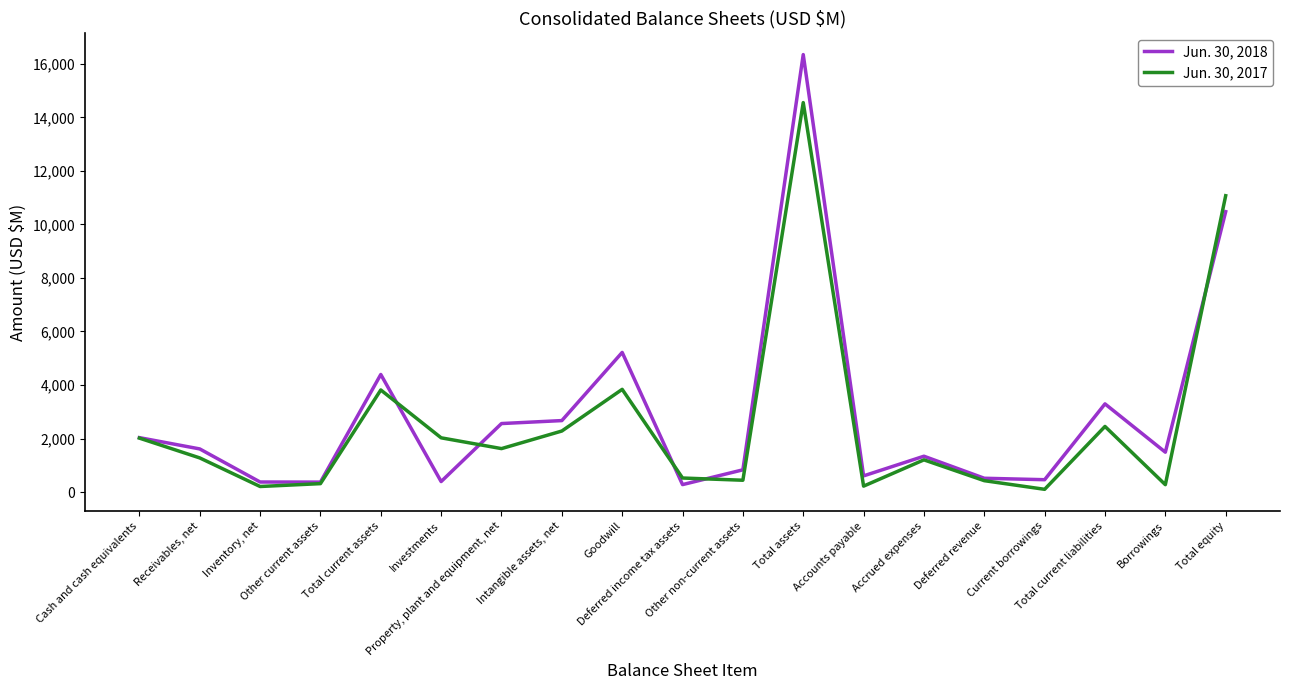

List the series in order of their peak value, lowest first.

Jun. 30, 2017, Jun. 30, 2018